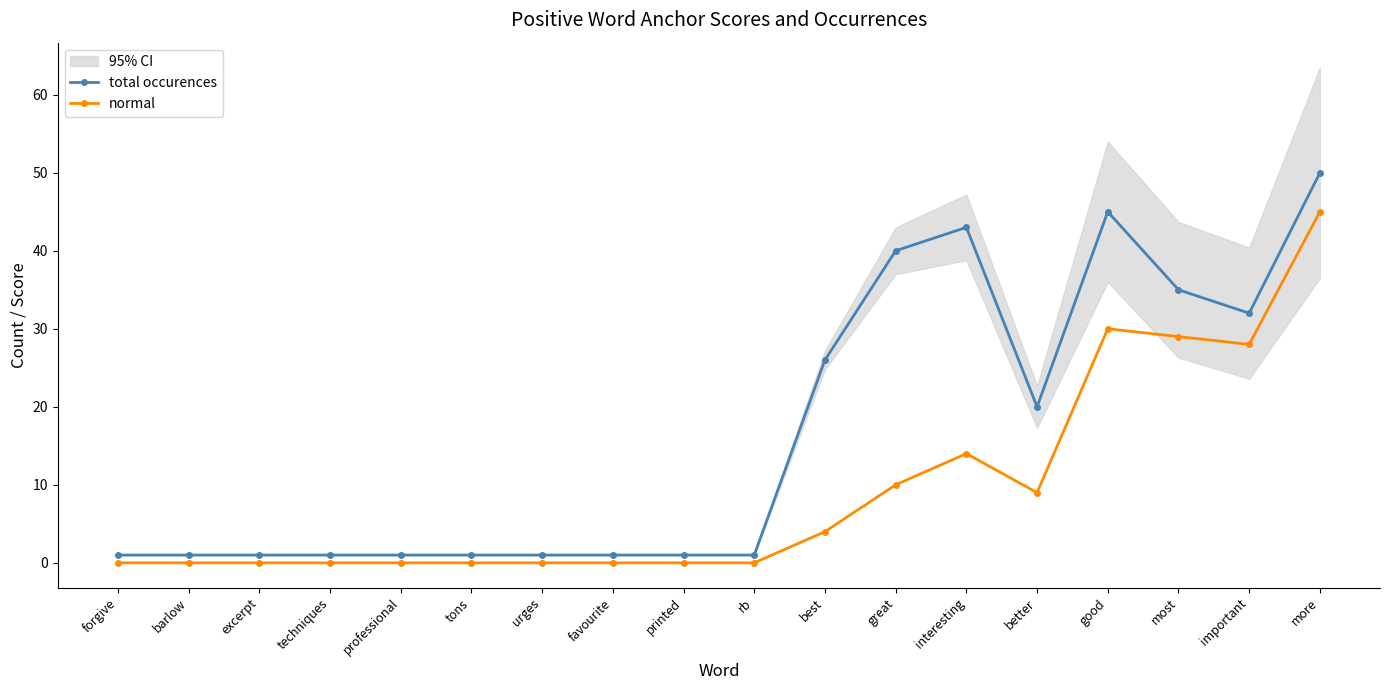

True or false: normal and total occurences intersect in this chart.

False